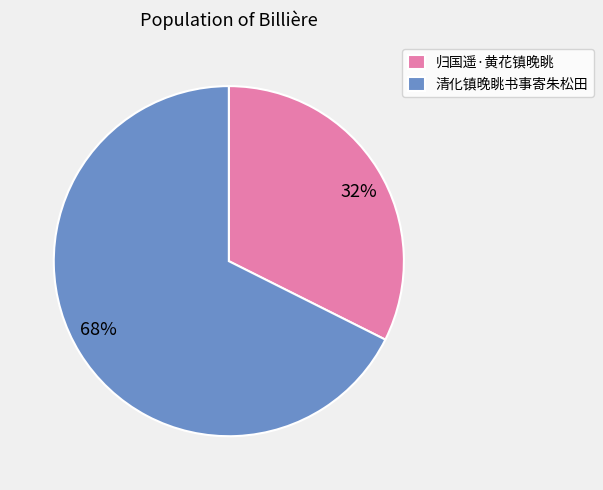

Combined, do 清化镇晚眺书事寄朱松田 and 归国遥·黄花镇晚眺 account for over 50%?

Yes